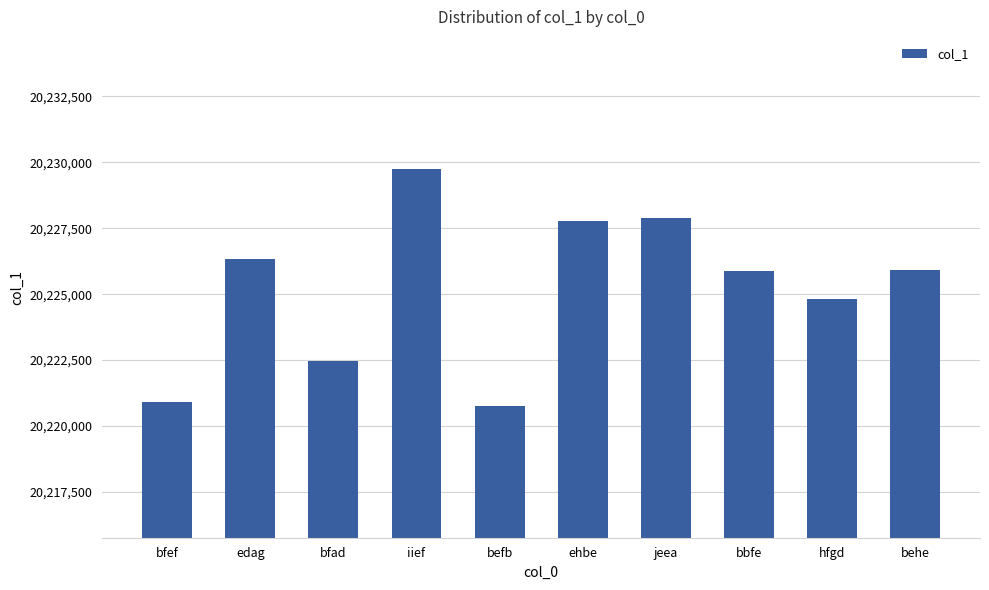

The chart shows a value of 36305423 at behe. True or false?

False